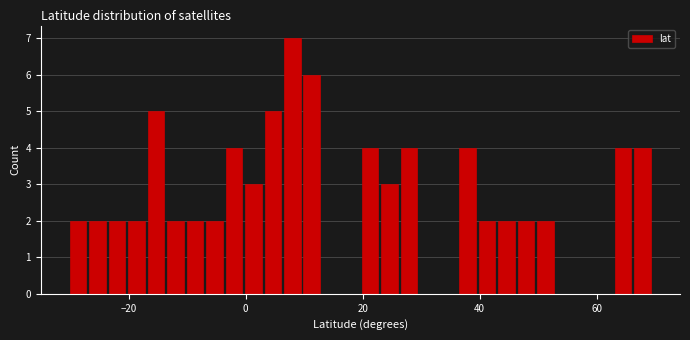

Read against the x-axis, roughly where is the centre of the tallest bar?

8